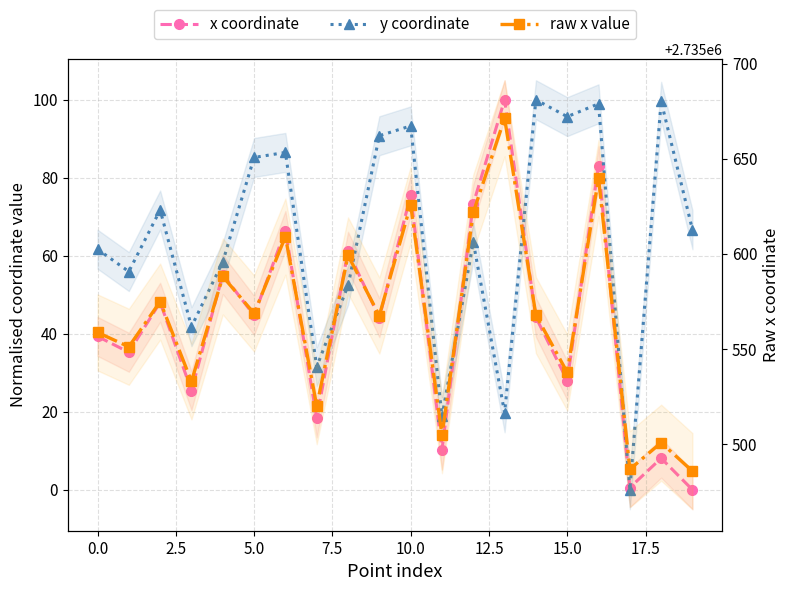

At which category is the sum across all series the highest?

16